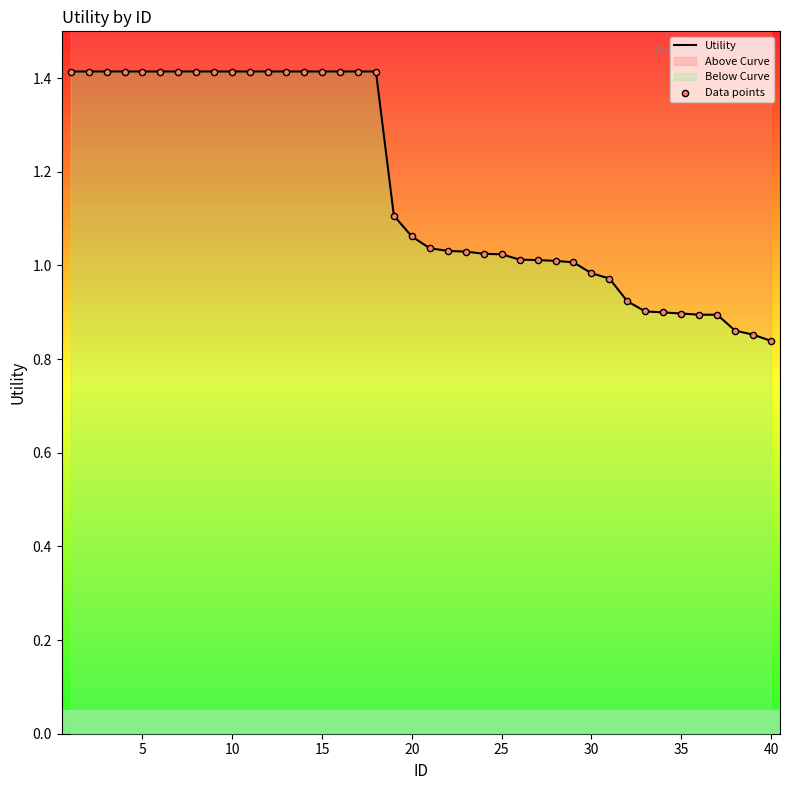

At how many categories does at least one series exceed 1?

29